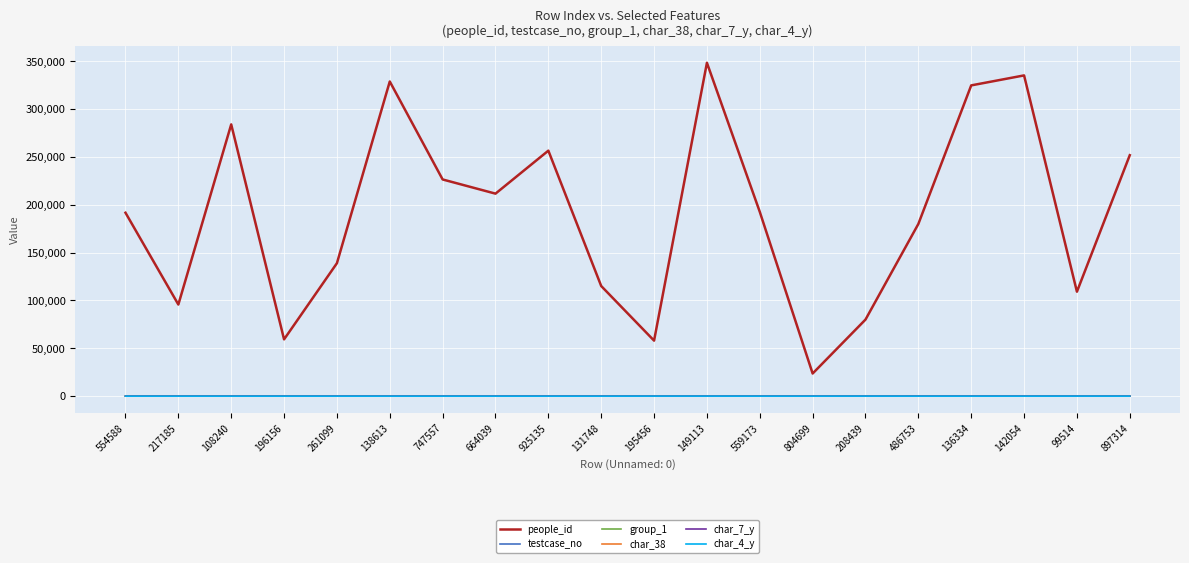

Which series has the largest range (max minus min)?

people_id